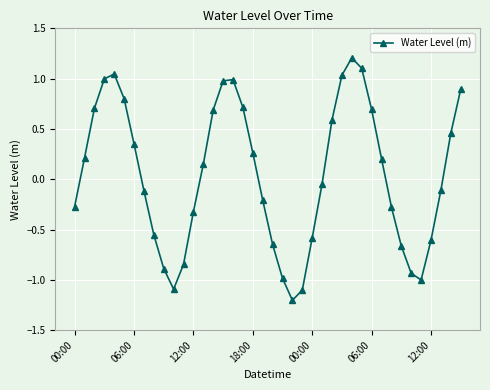

What is the minimum value shown in the chart?

-1.2